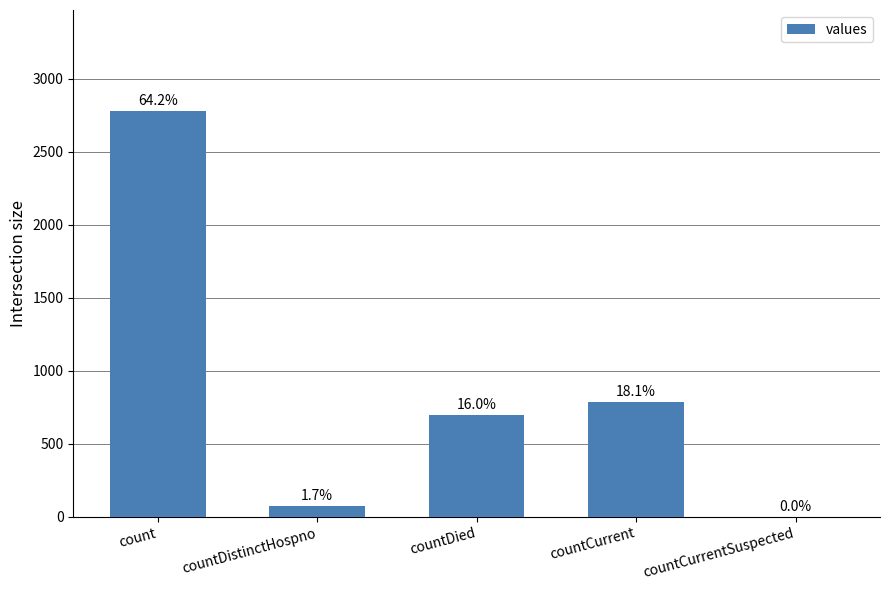

What is the sum of the values at count and countCurrentSuspected?

2776